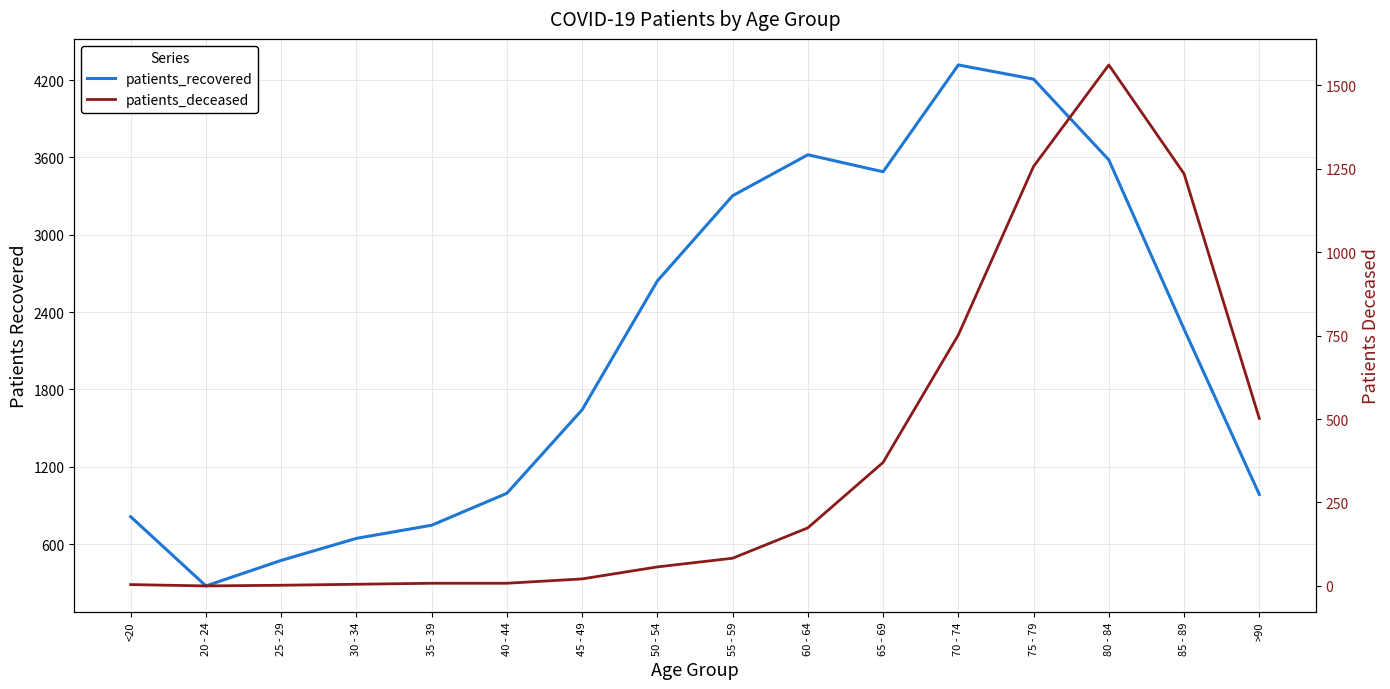

How many interior local valleys does the patients_deceased series have?

1